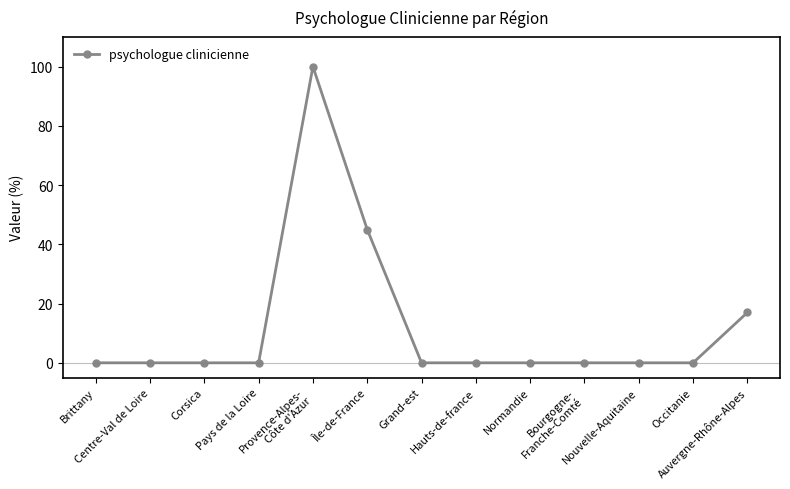

What is the greatest value displayed?

100